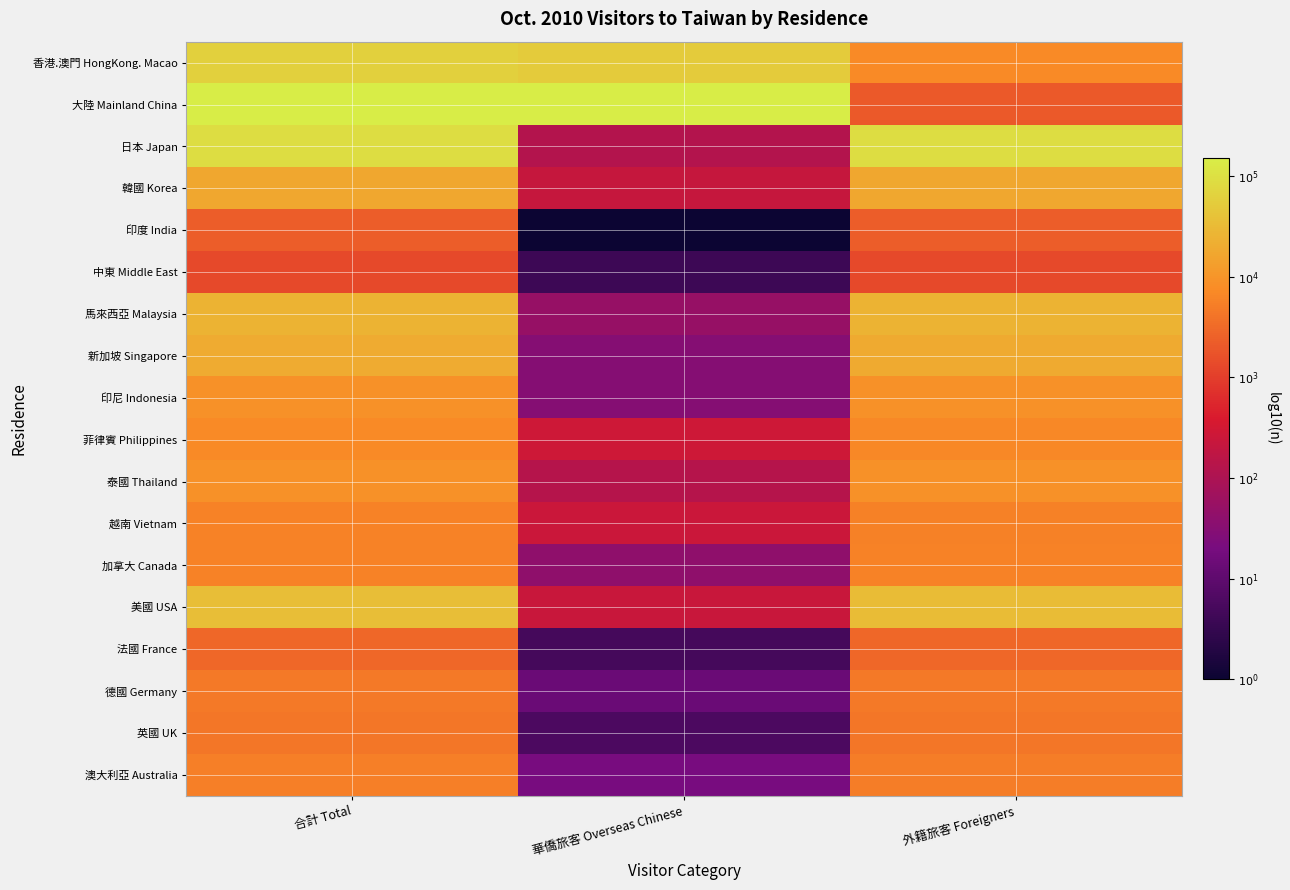

What is the spread (max minus min) of values at 合計 Total?

2.0